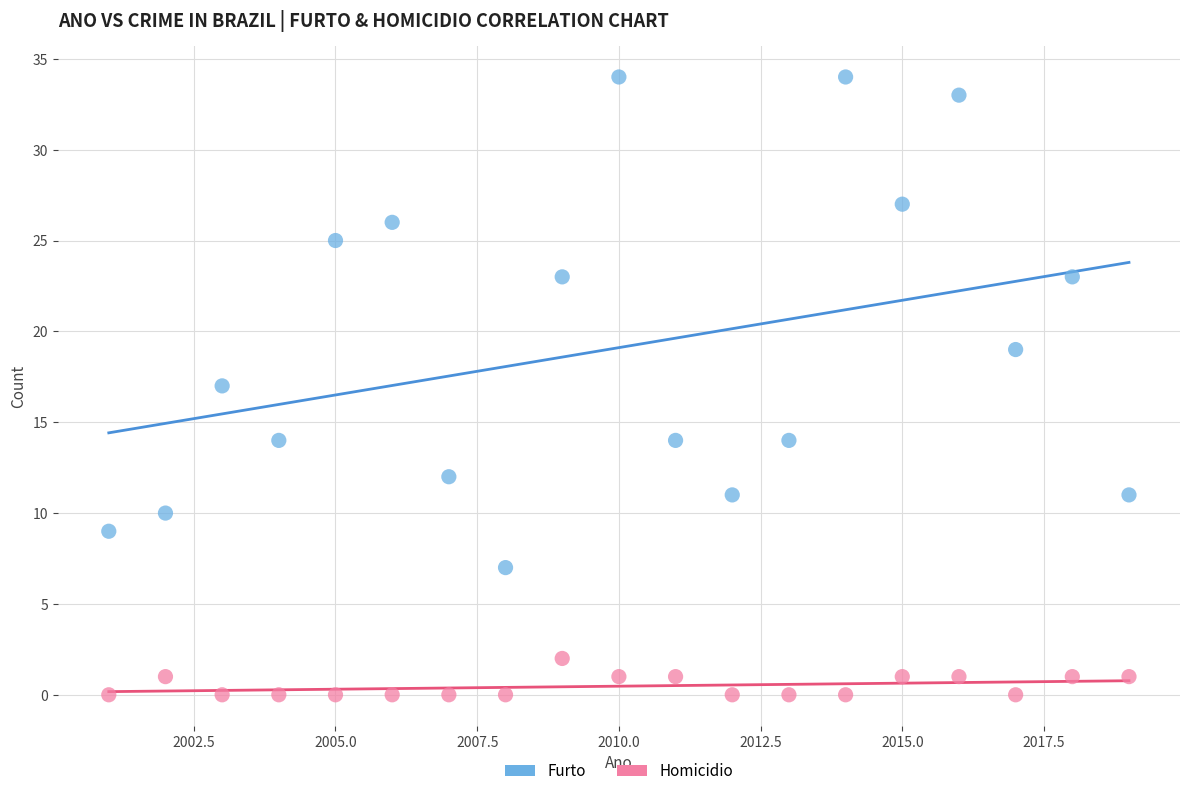

In the Furto series, what Y value is closest to 20?

19